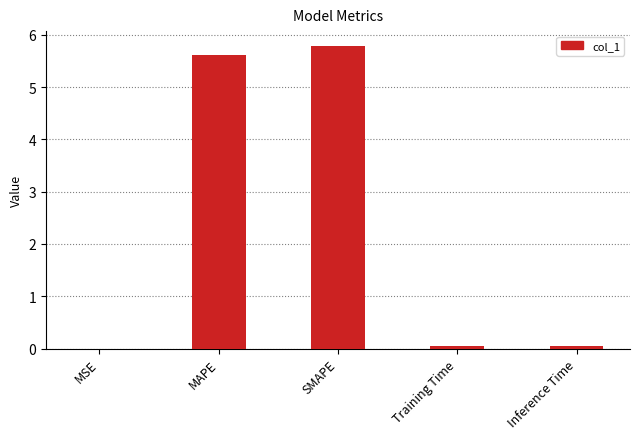

How many categories are shown in the chart?

5